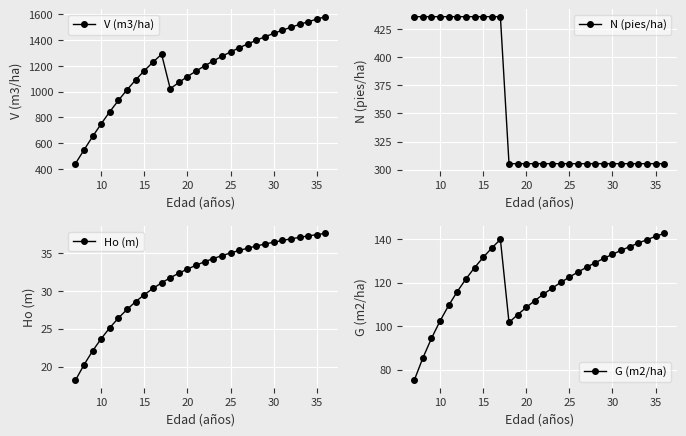

What is the highest value of the Ho (m) series?

37.6